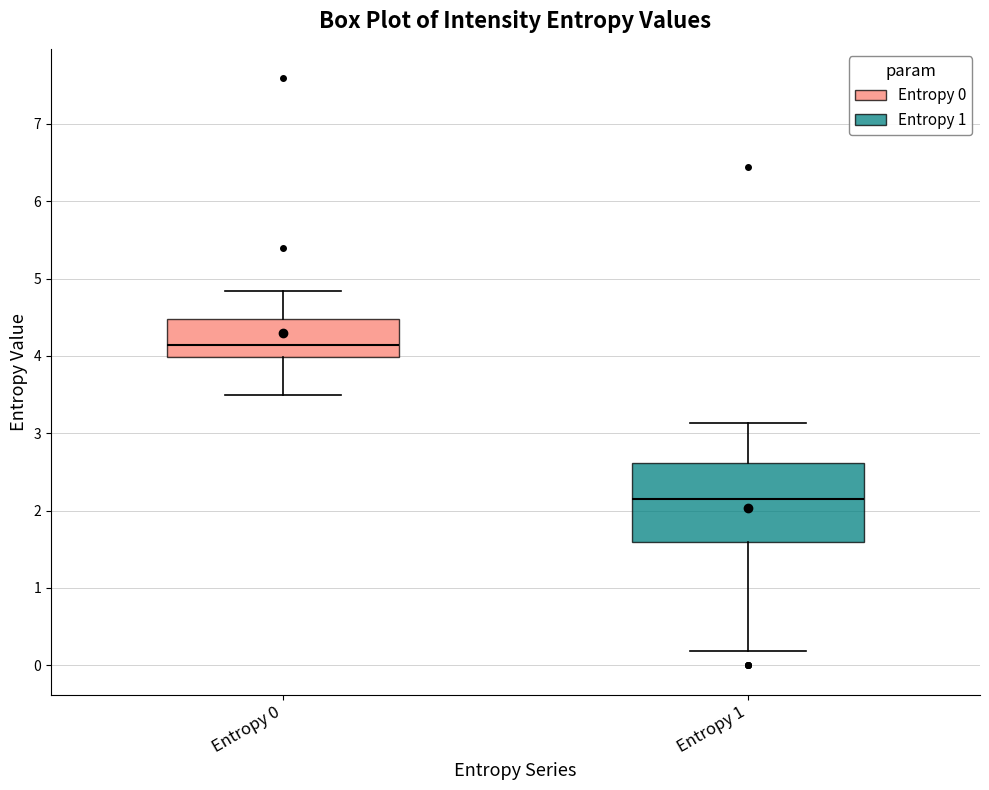

Reading left to right, read every box against the y-axis: the position of its median line, the range the box covers, and the ends of its whiskers. The values are not printed on the chart, so give them approximately, as read against the axis.

Entropy 0: median 4.1, box 4.0 to 4.5, whiskers 3.5 to 4.8
Entropy 1: median 2.2, box 1.6 to 2.6, whiskers 0.2 to 3.1